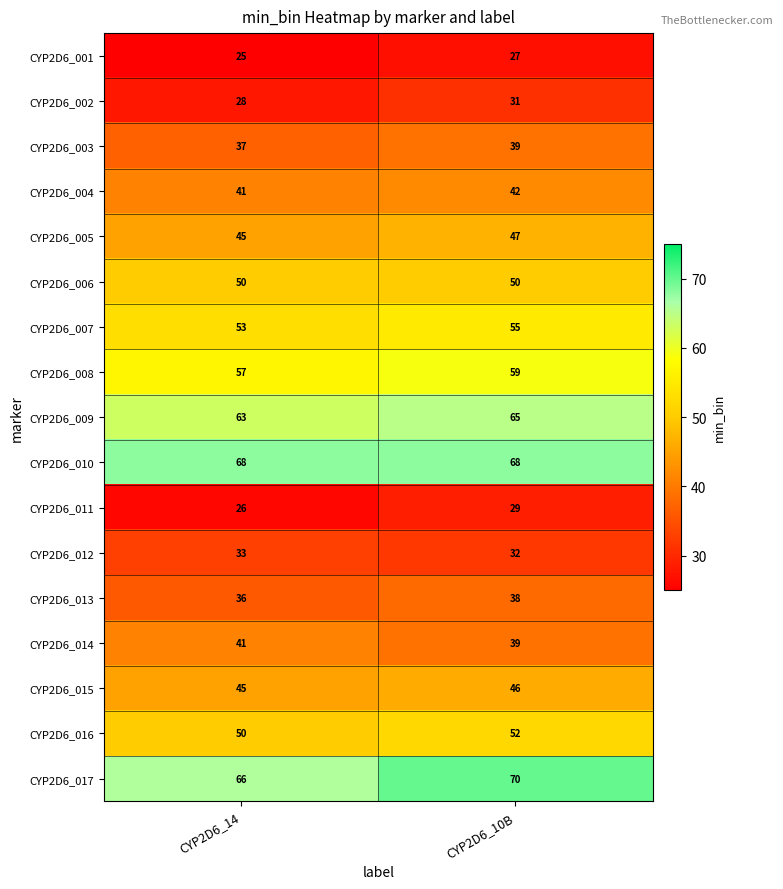

The value of CYP2D6_016 at CYP2D6_10B is 52. True or false?

True